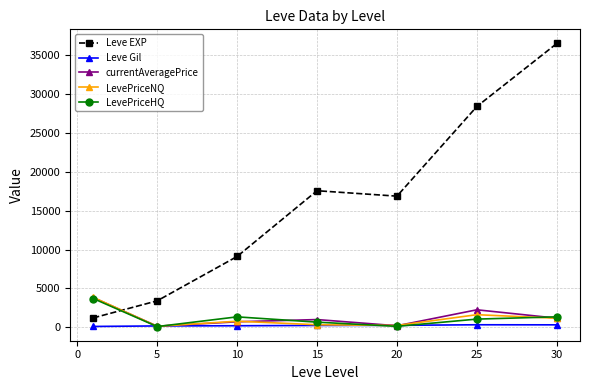

Is this an area chart (filled region under the line)?

No